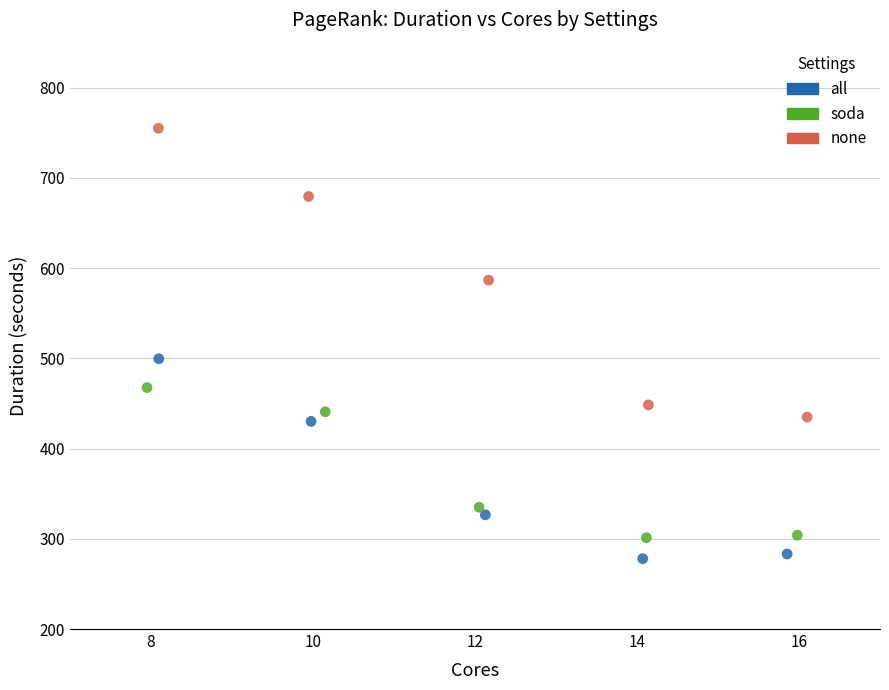

Which series has the largest Y range (max minus min)?

none